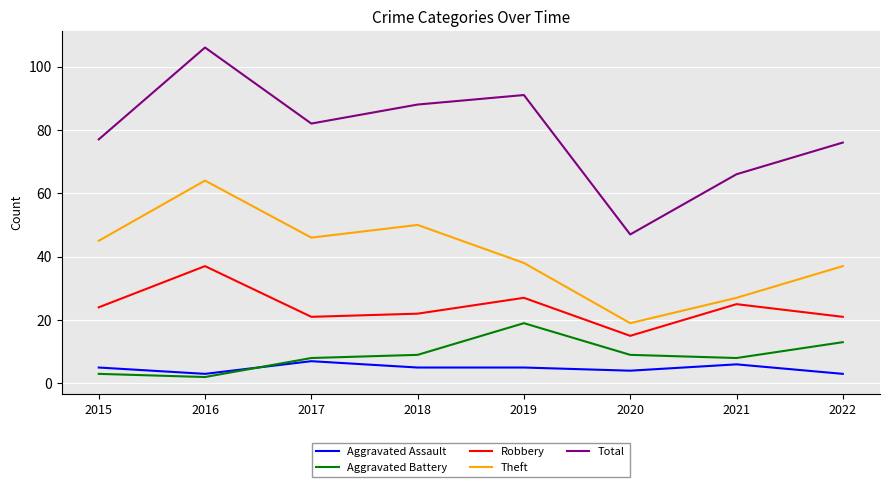

What is the difference between the maximum and minimum values in the Total series?

59